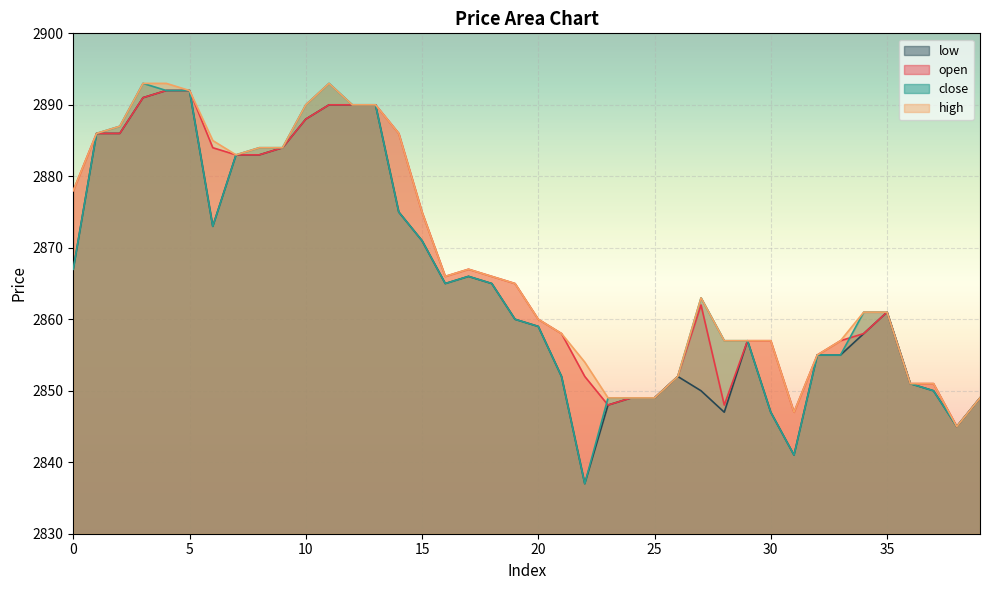

True or false: close and low intersect in this chart.

False